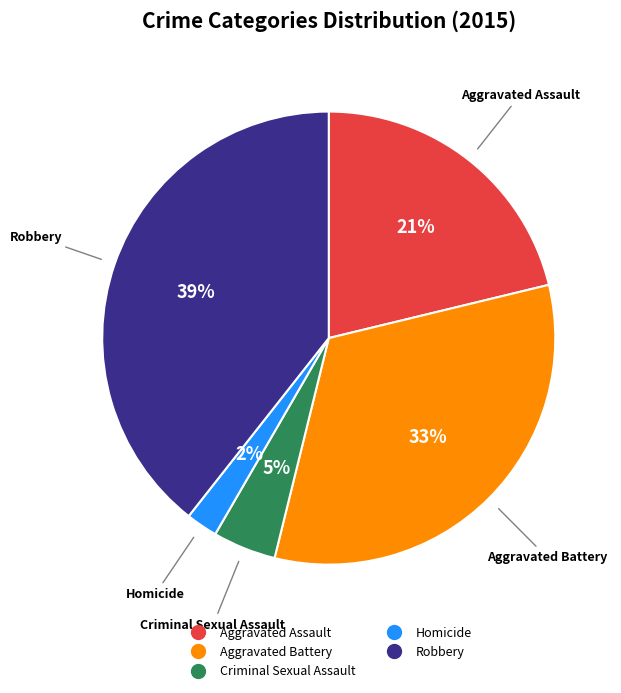

Do Aggravated Battery and Aggravated Assault together represent more than half of the pie?

Yes